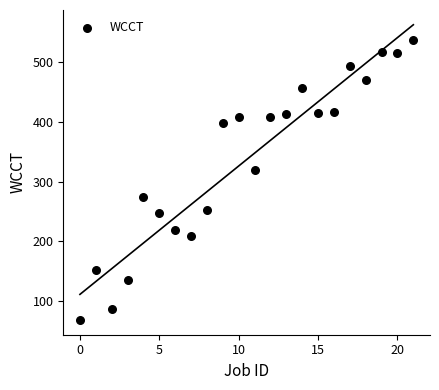

What Y value in the scatter plot is closest to 302?

320